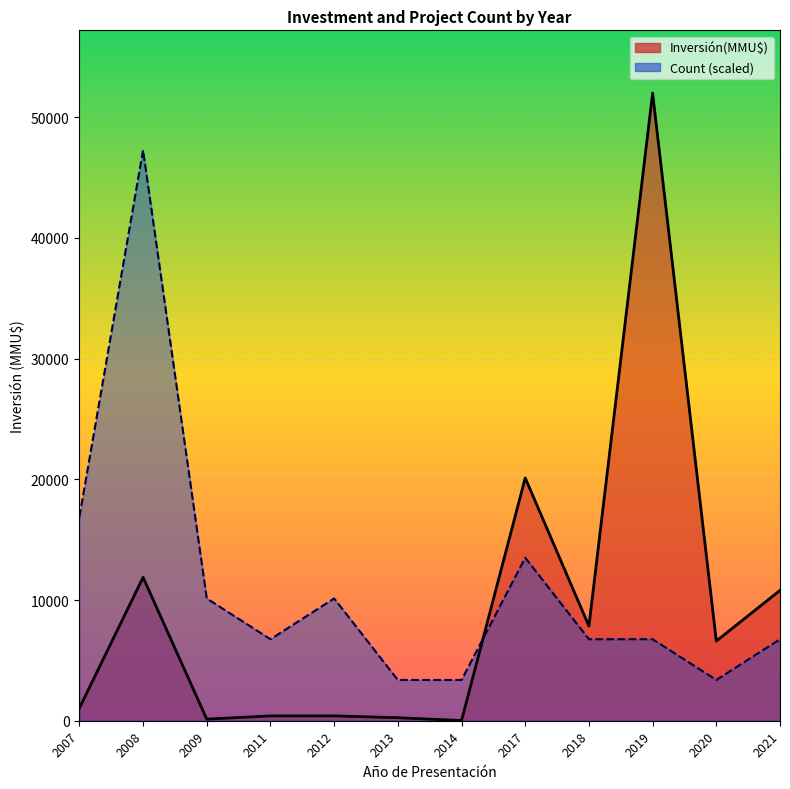

Which series ends up on top after the final intersection of Count and Inversión(MMU$)?

Inversión(MMU$)